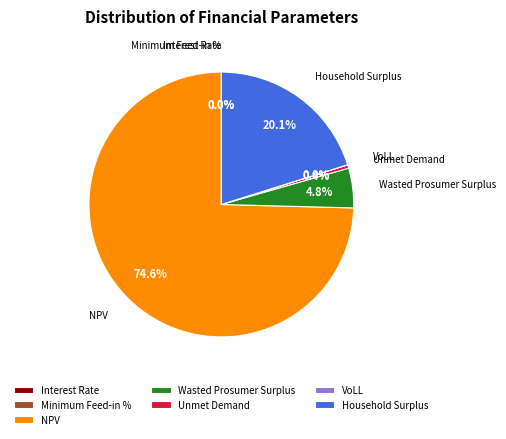

Is it true that NPV is 75% of the pie?

True